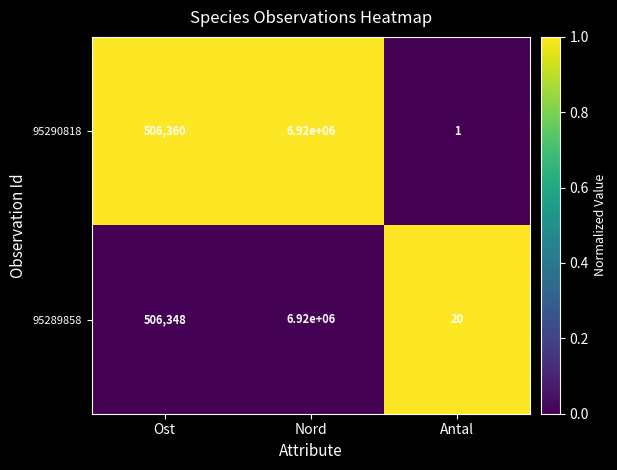

Read the 95289858 value at Antal, to the nearest 10.

20